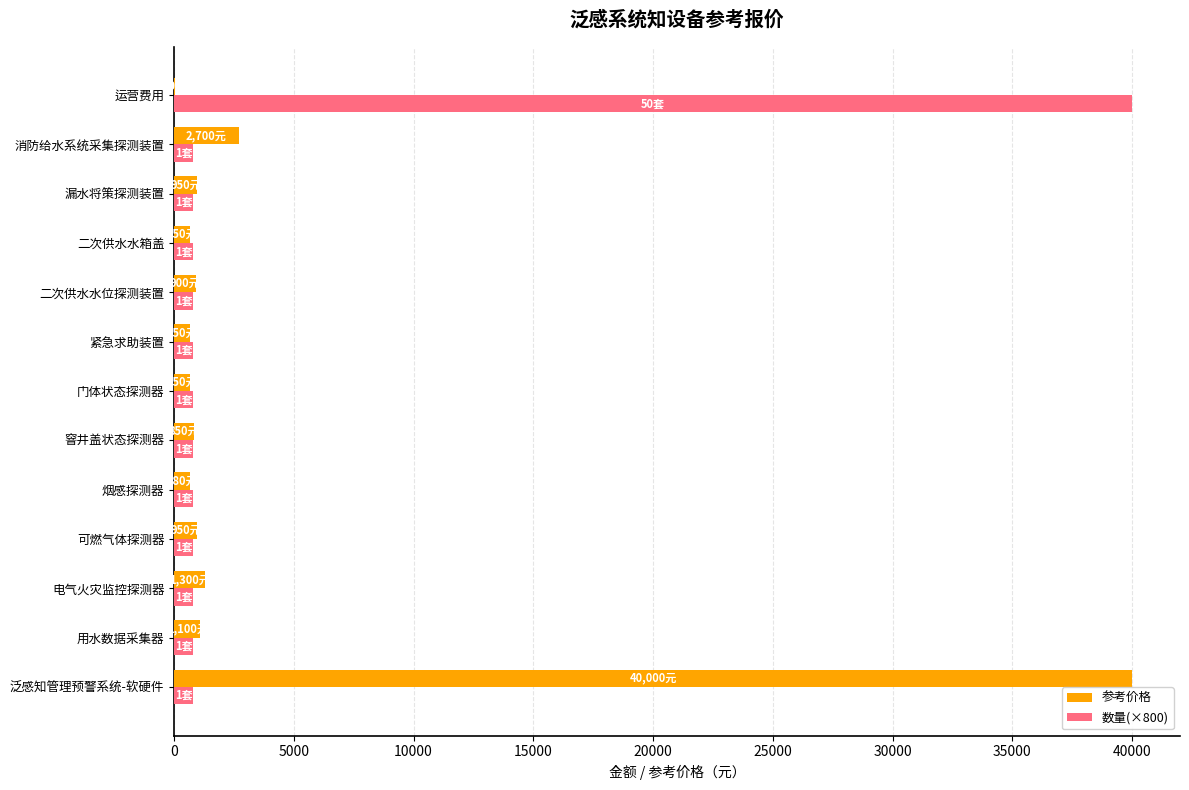

The value of 数量(×800) at 运营费用 is 40000. True or false?

True